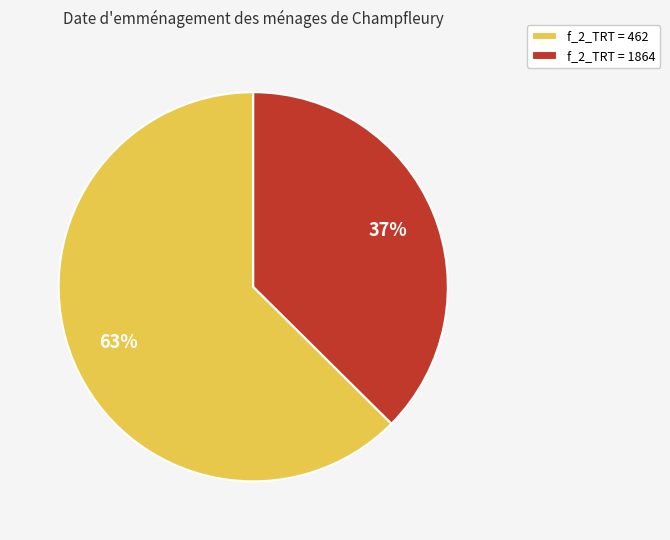

Is it true that f_2_TRT = 1864 is 37% of the pie?

True